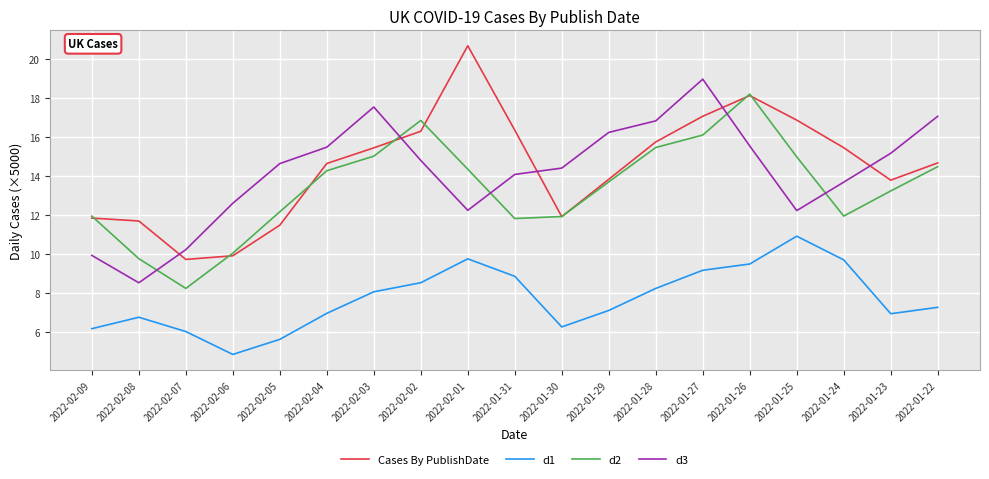

At which category does the chart reach its peak across all series?

2022-02-01